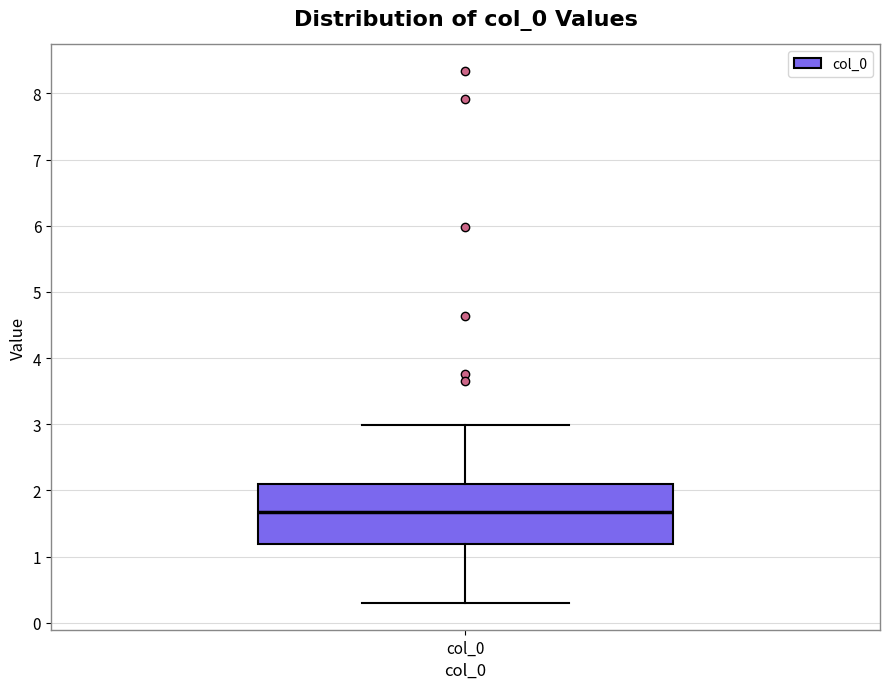

Where is the upper edge of the box for col_0 on the y-axis? The values are not printed on the chart, so give them approximately, as read against the axis.

2.1